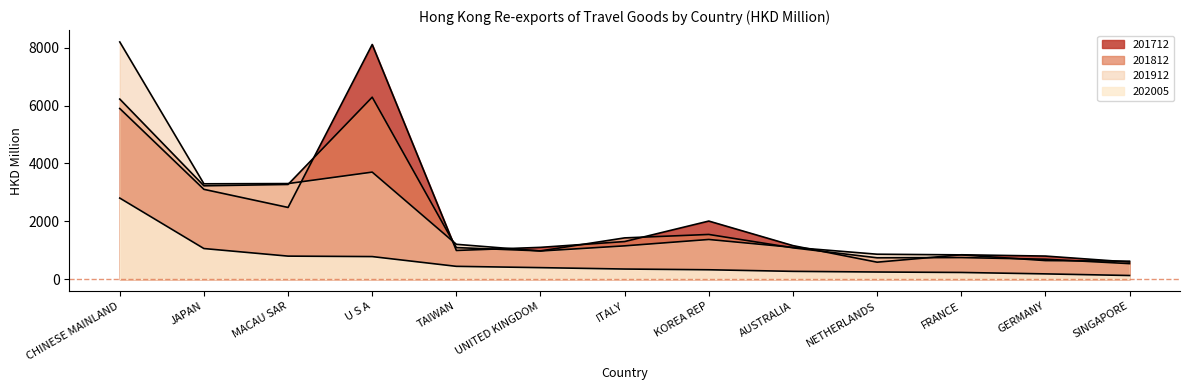

The 201912 series shows 1153.6 at ITALY. True or false?

True